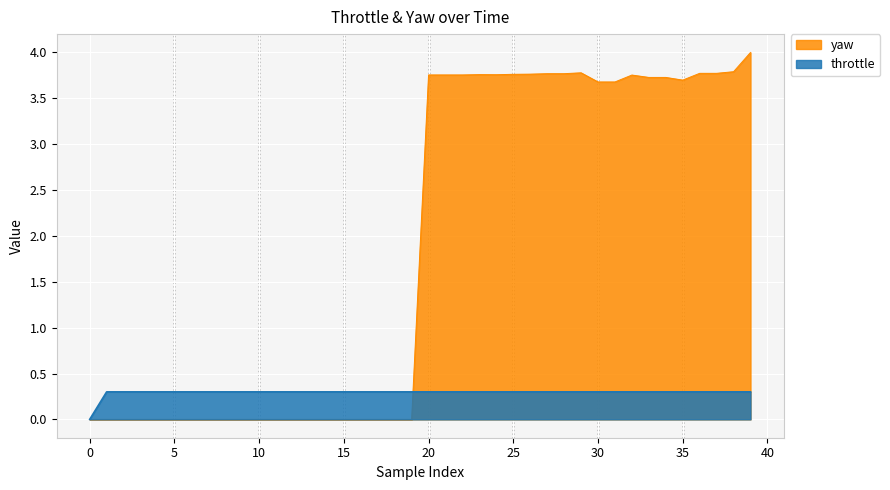

What is the total value across all series at 28?

4.1